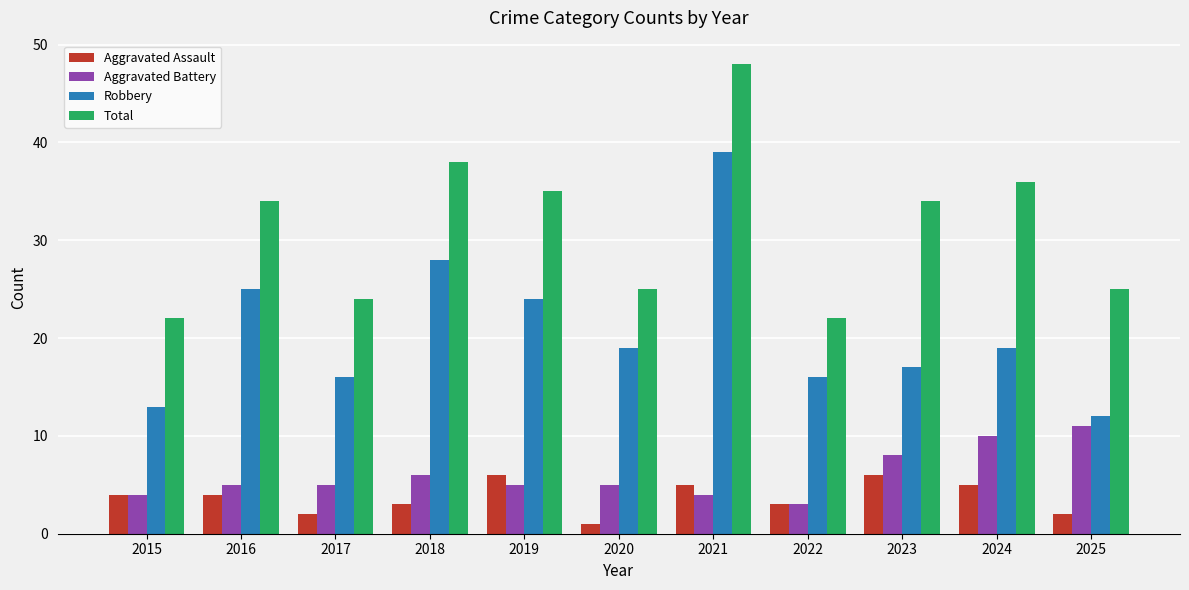

What are all the series names shown in the legend?

Aggravated Assault, Aggravated Battery, Robbery, Total